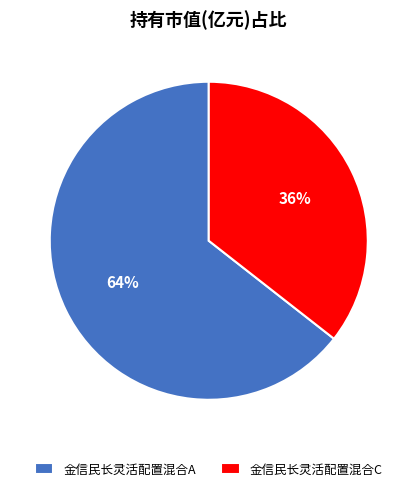

How many segments does this pie chart have?

2